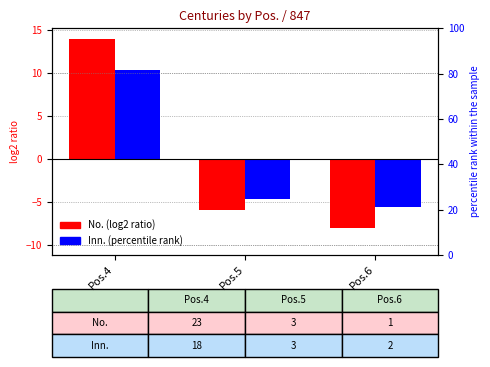

Reading right to left, transcribe all the data shown in this chart.

No.: Pos.6=-8.0	Pos.5=-6.0	Pos.4=14.0
Inn.: Pos.6=-5.7	Pos.5=-4.7	Pos.4=10.3